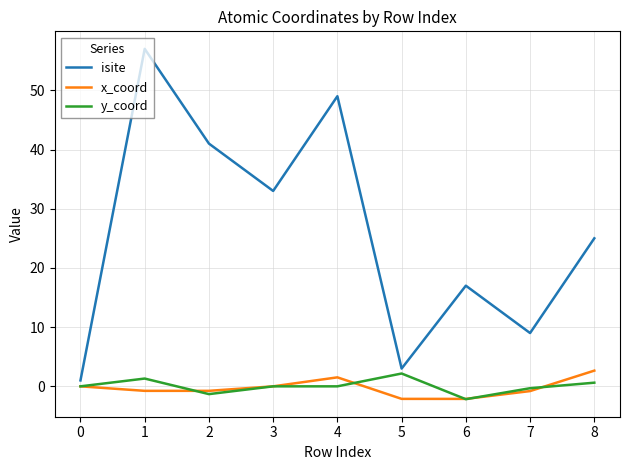

What is the minimum value shown in the chart?

-2.2